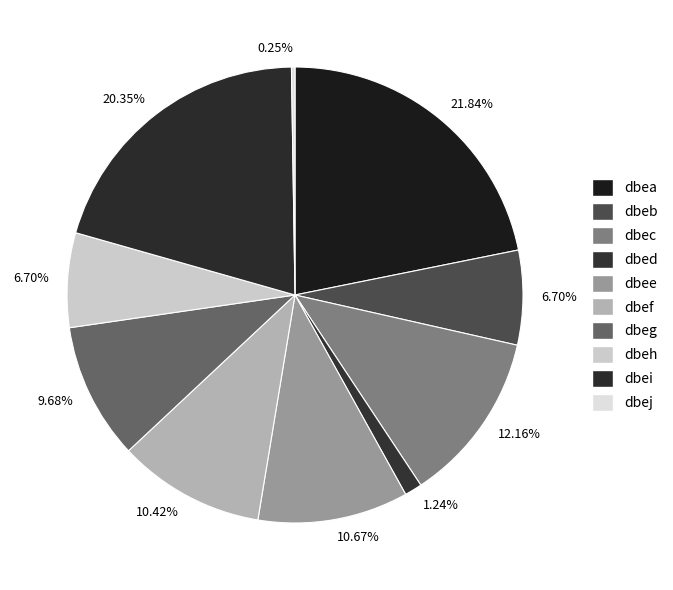

To the nearest percent, what portion does dbeg represent?

10%